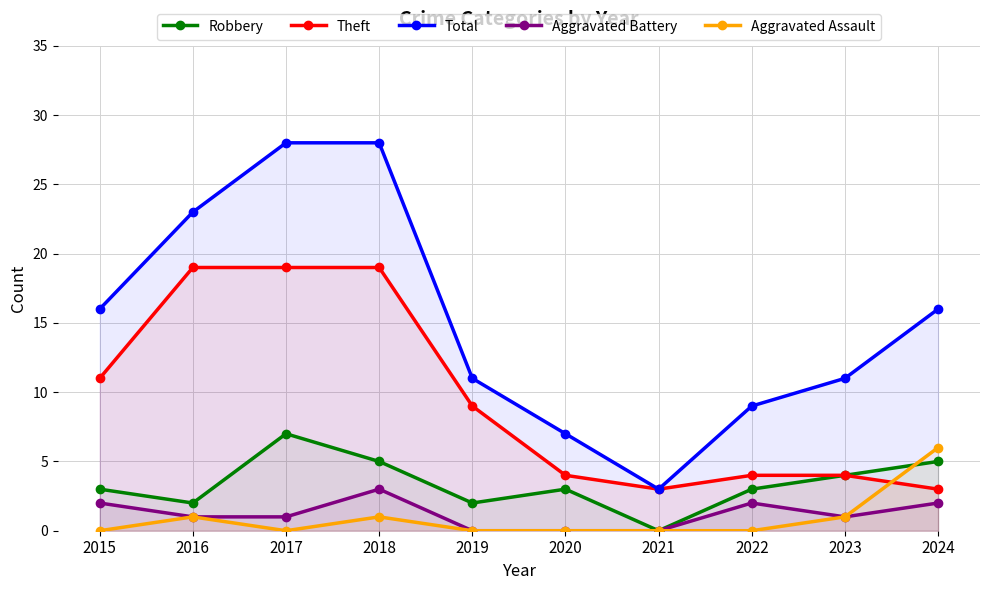

How many Robbery values are between 2 and 5?

8